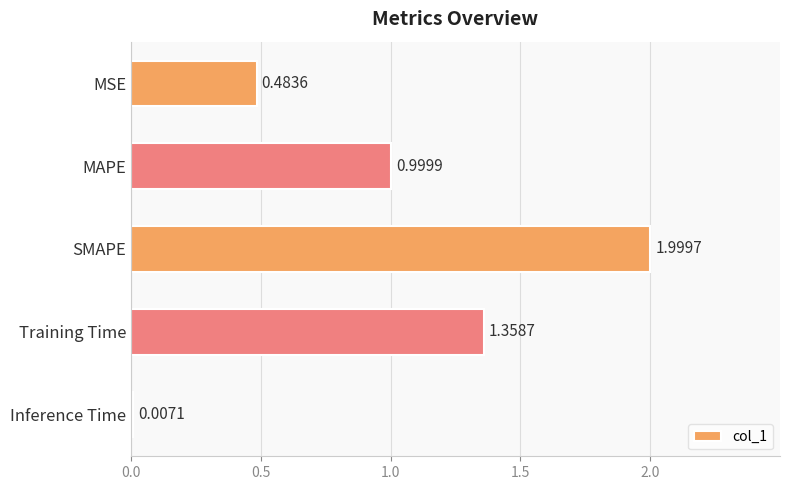

What is the greatest value displayed?

2.0